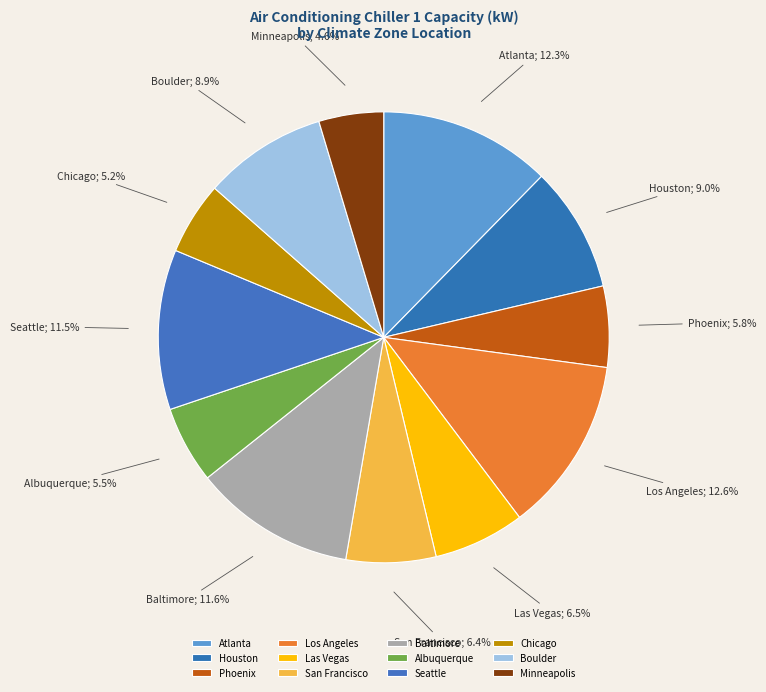

Is it true that Phoenix is 6% of the pie?

True